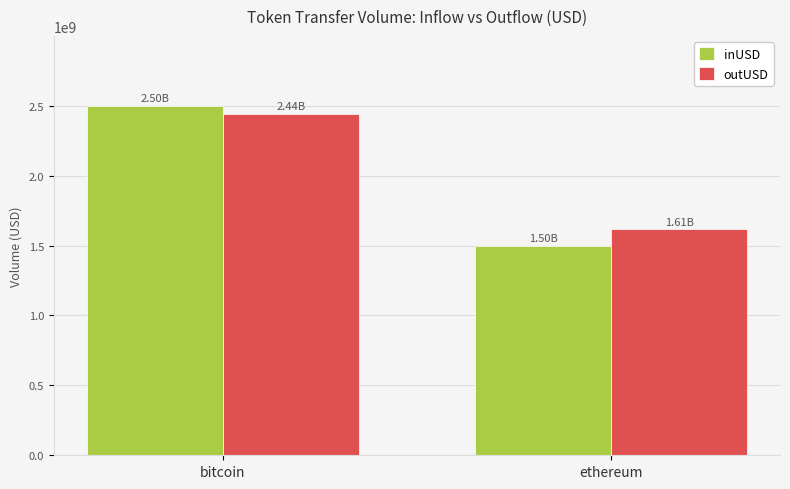

Which series has the largest total across all categories?

outUSD